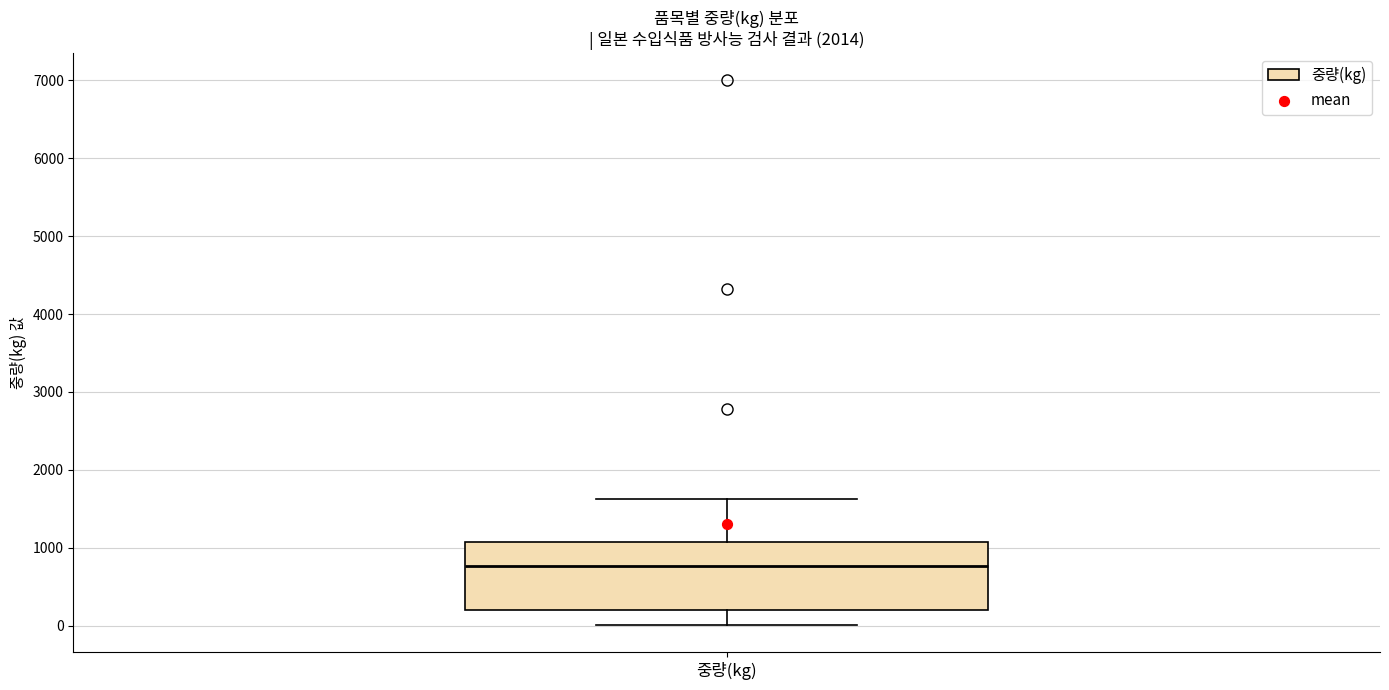

Transcribe this box plot: give where the median line is, the range the box spans, and where the two whiskers end, as read against the y-axis. The values are not printed on the chart, so give them approximately, as read against the axis.

median 800, box 200 to 1100, whiskers 0 to 1600